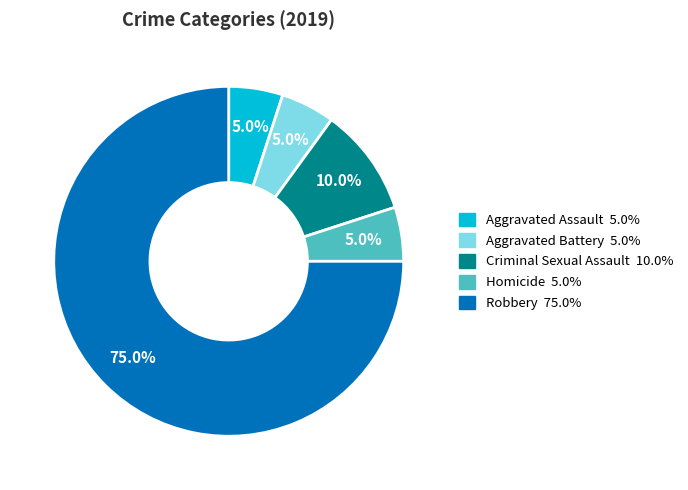

How many slices are in this pie chart?

5